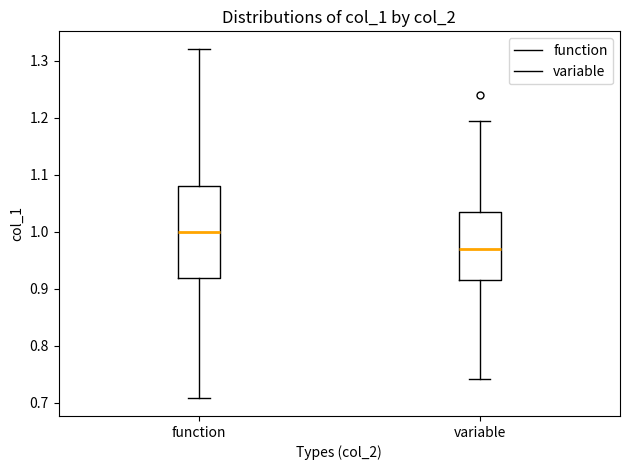

Where is the upper edge of the box for function on the y-axis? The values are not printed on the chart, so give them approximately, as read against the axis.

1.08